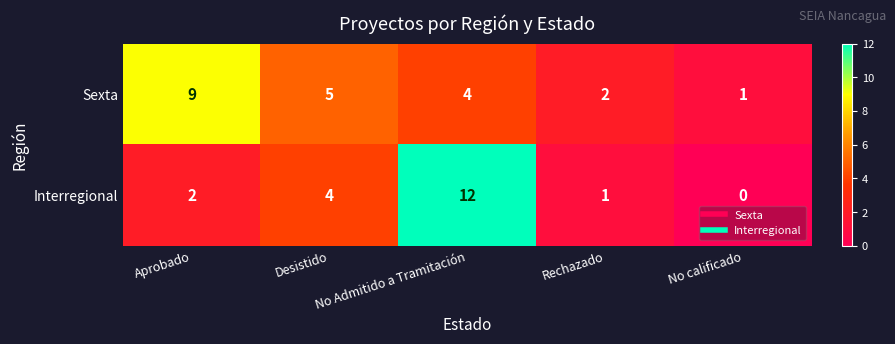

What is the difference between the second highest and second lowest values in the Interregional series?

3